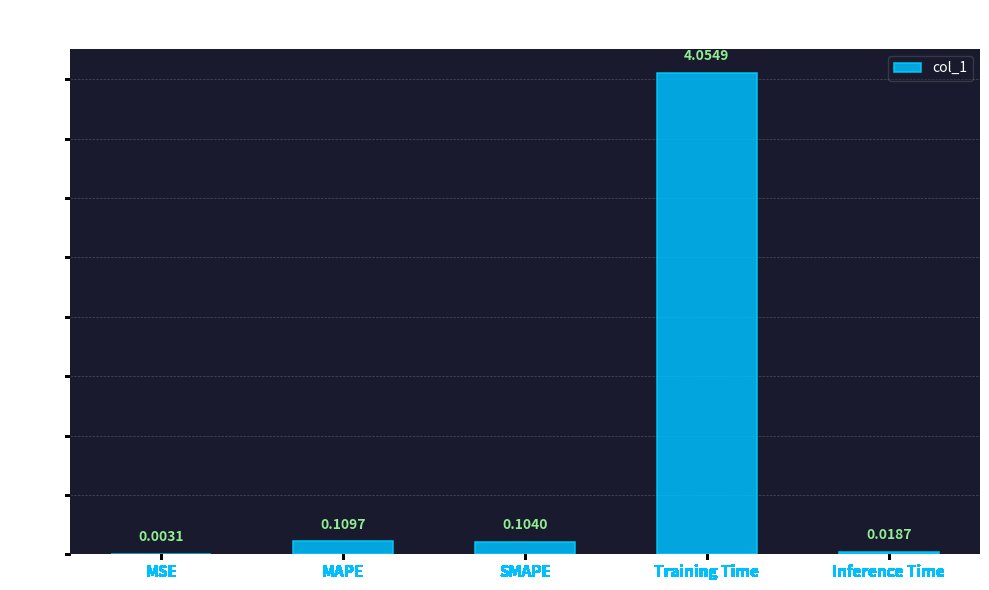

Where is the data nearest to the value 2?

MAPE